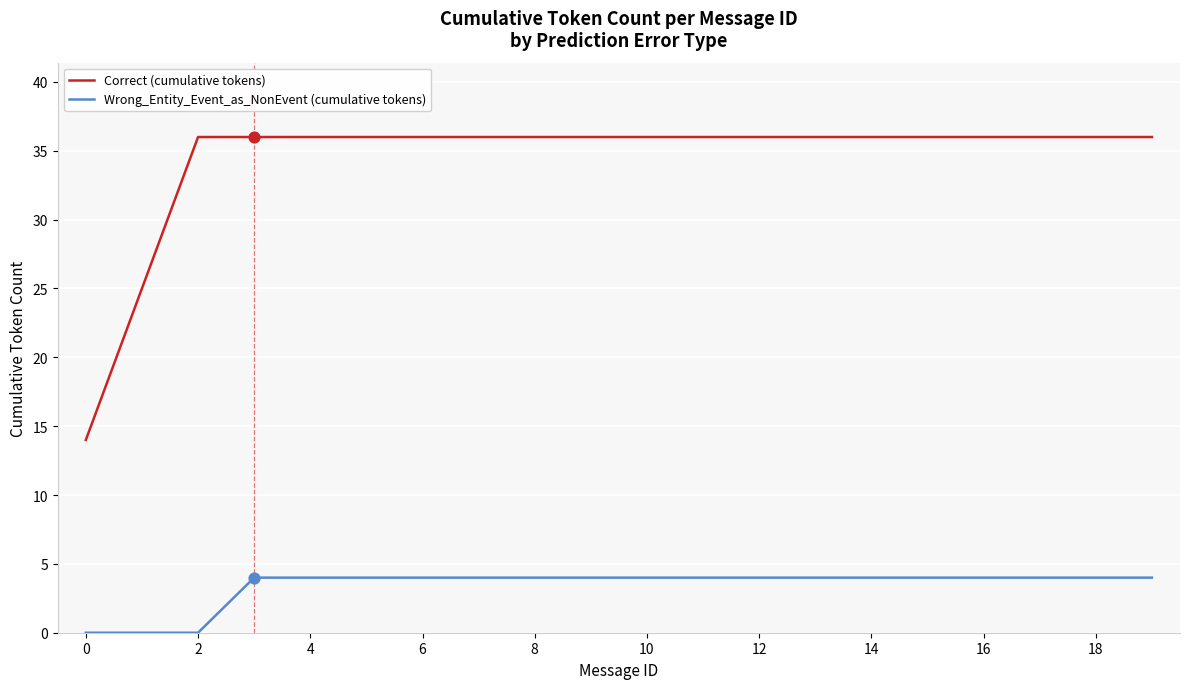

True or false: Wrong_Entity_Event_as_NonEvent (cumulative tokens) and Correct (cumulative tokens) cross at least once.

False